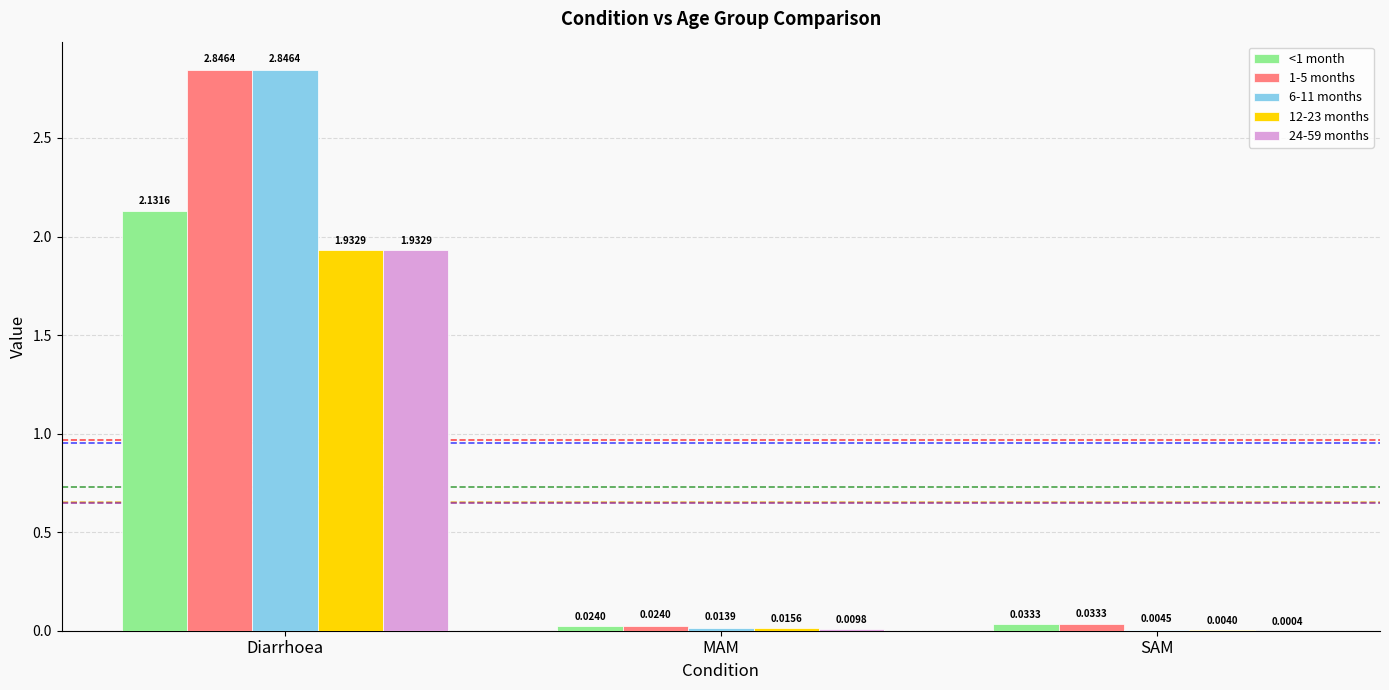

At which category is the sum across all series the highest?

Diarrhoea